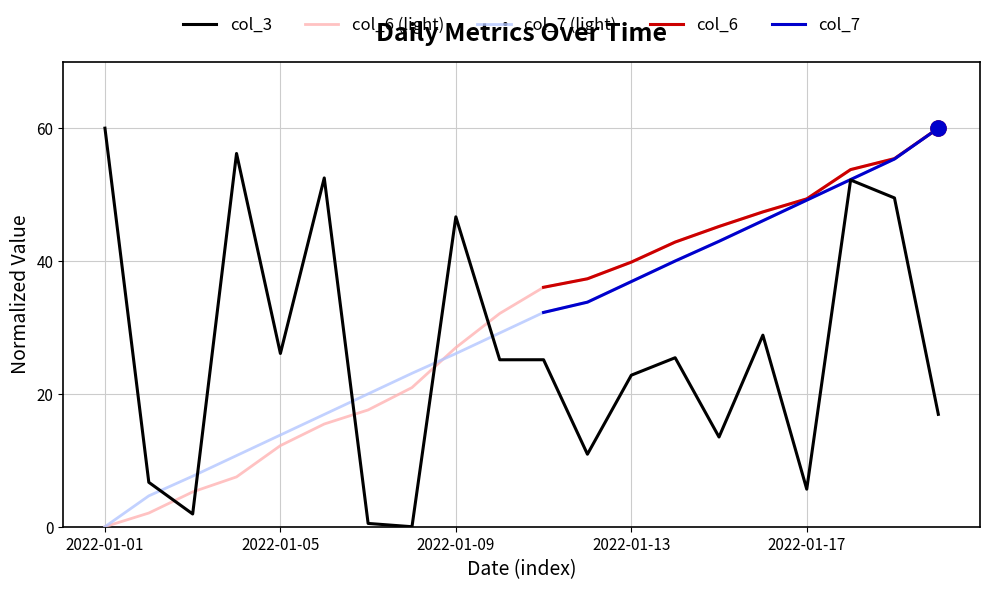

Which series contains the highest Y value?

col_3